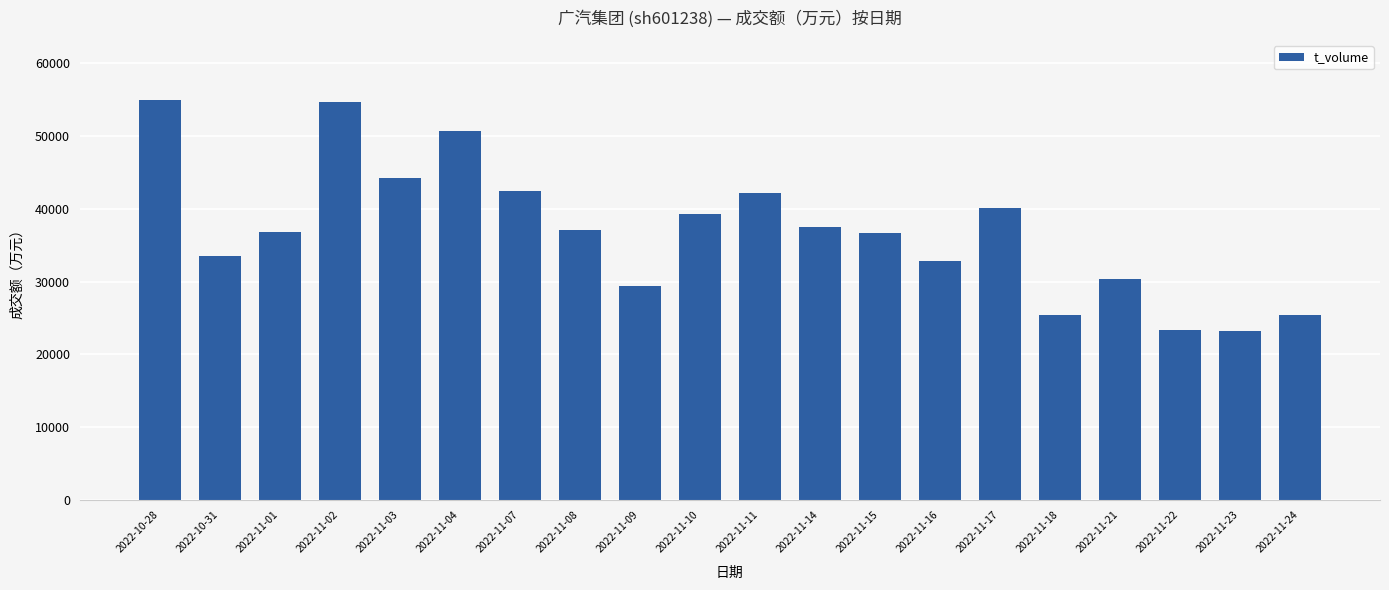

Does the chart contain stacked bars?

No